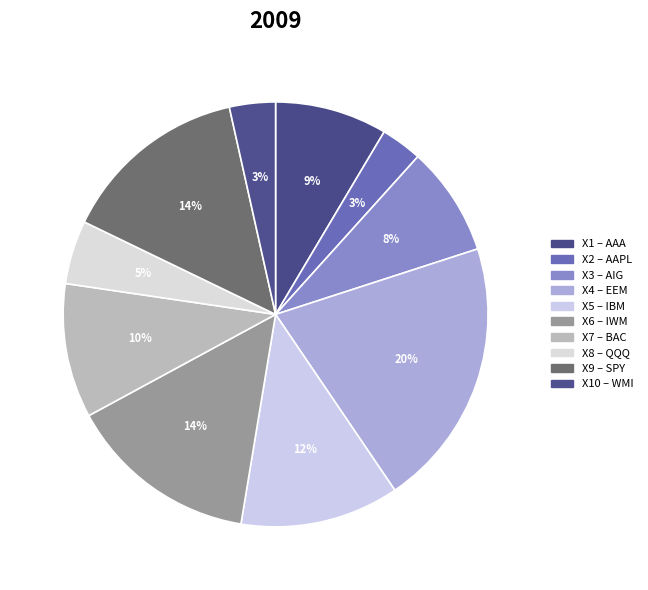

Rank the categories by value from lowest to highest.

AAPL, WMI, QQQ, AIG, AAA, BAC, IBM, SPY, IWM, EEM